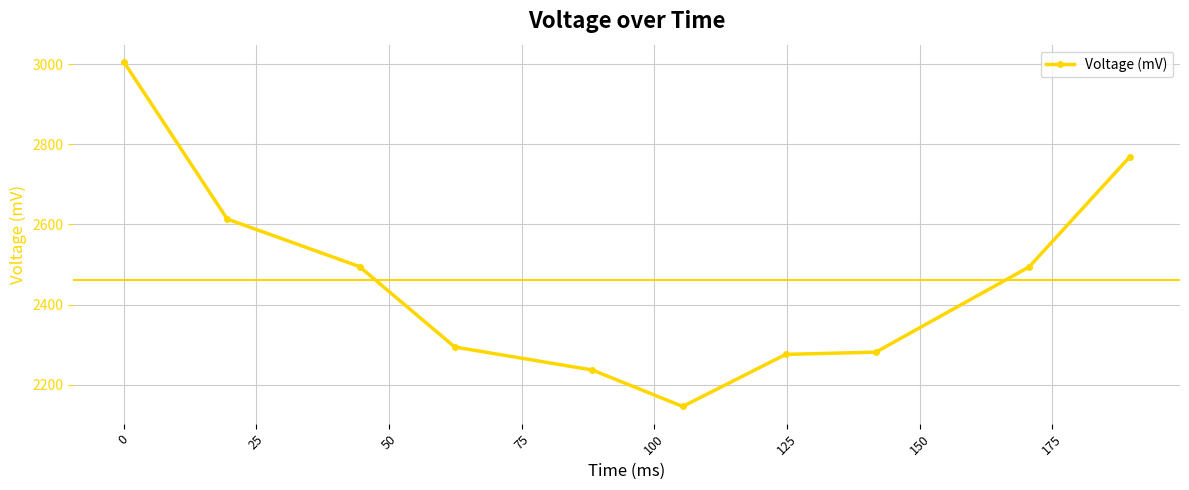

What is the minimum value shown in the chart?

2145.8